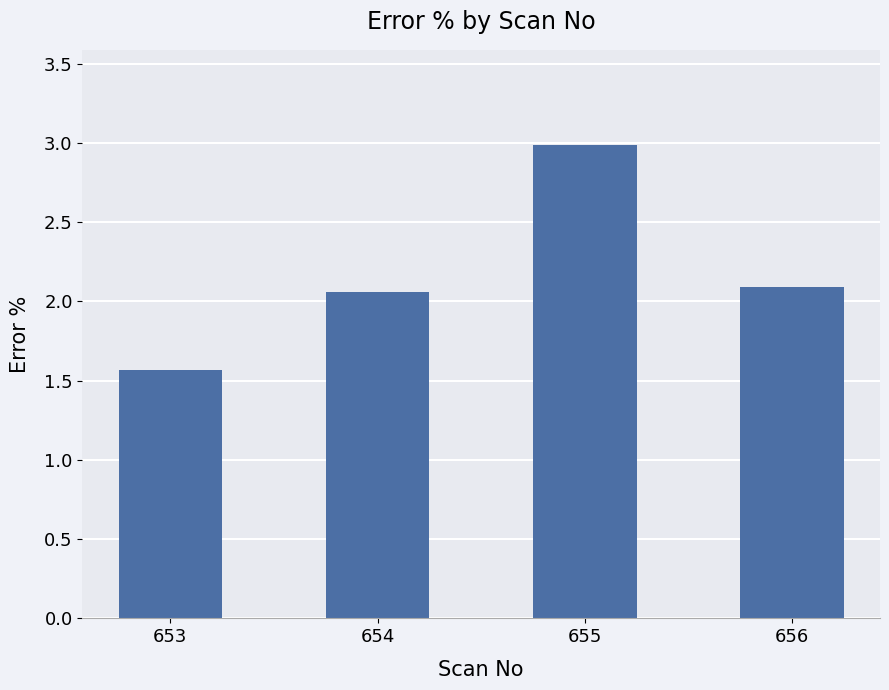

Is it true that the value at 653 is 1.6?

True